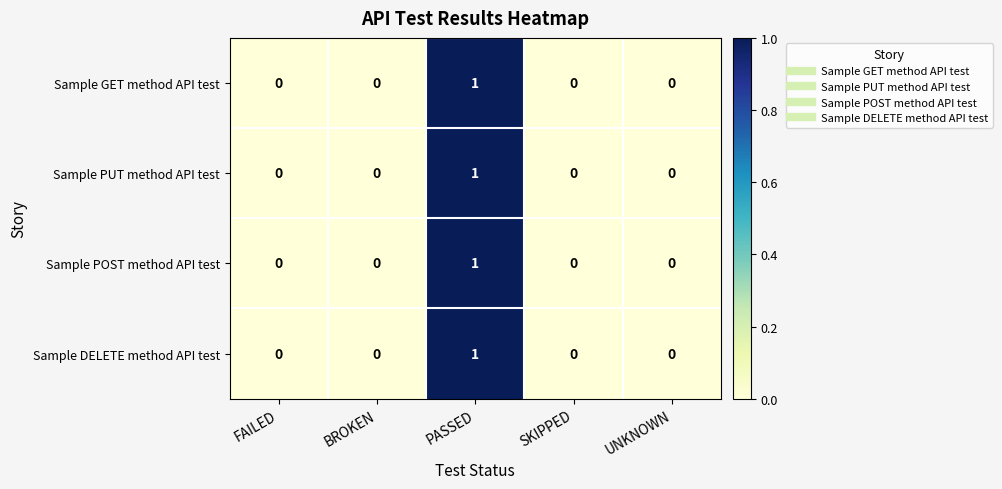

What is the maximum value shown in the chart?

1